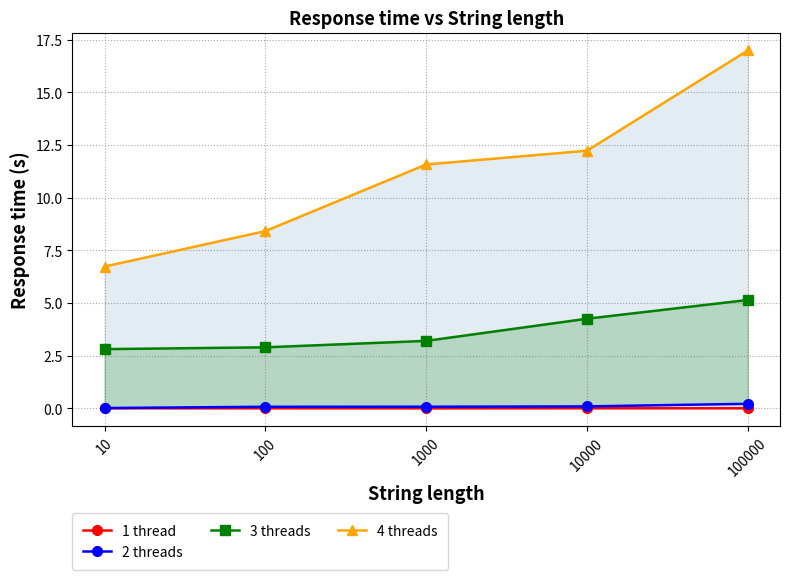

Reading right to left, extract all data points from this chart.

1 thread: 100000=0.0	10000=0.0	1000=0.0	100=0.0	10=0.0
2 threads: 100000=0.2	10000=0.1	1000=0.1	100=0.1	10=0.0
3 threads: 100000=5.1	10000=4.3	1000=3.2	100=2.9	10=2.8
4 threads: 100000=17.0	10000=12.2	1000=11.6	100=8.4	10=6.7